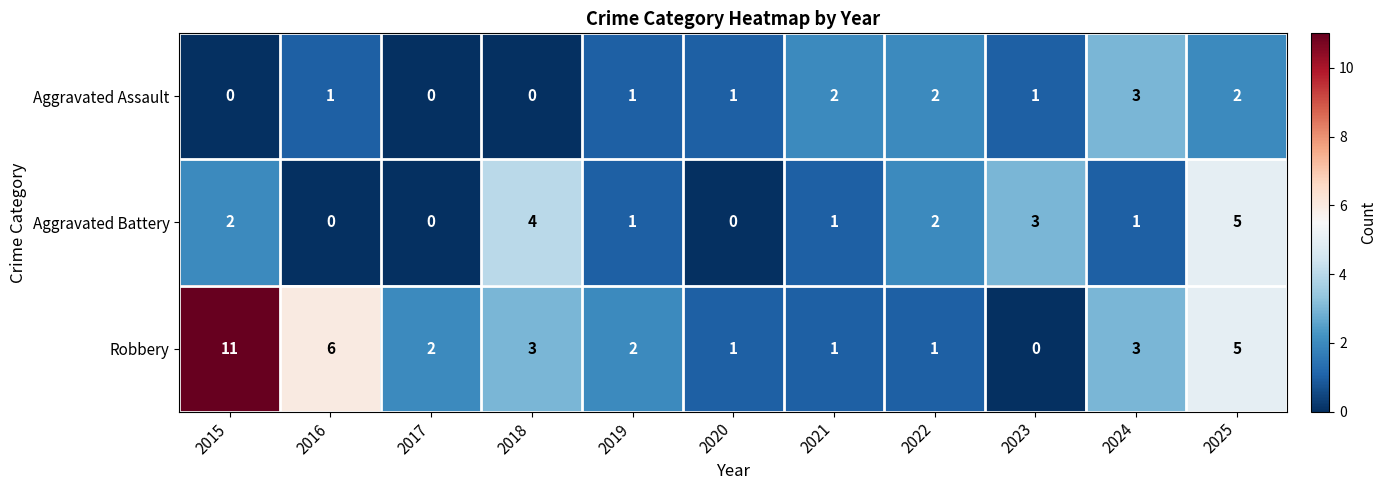

What is the difference between the second highest and minimum values in the Robbery series?

6